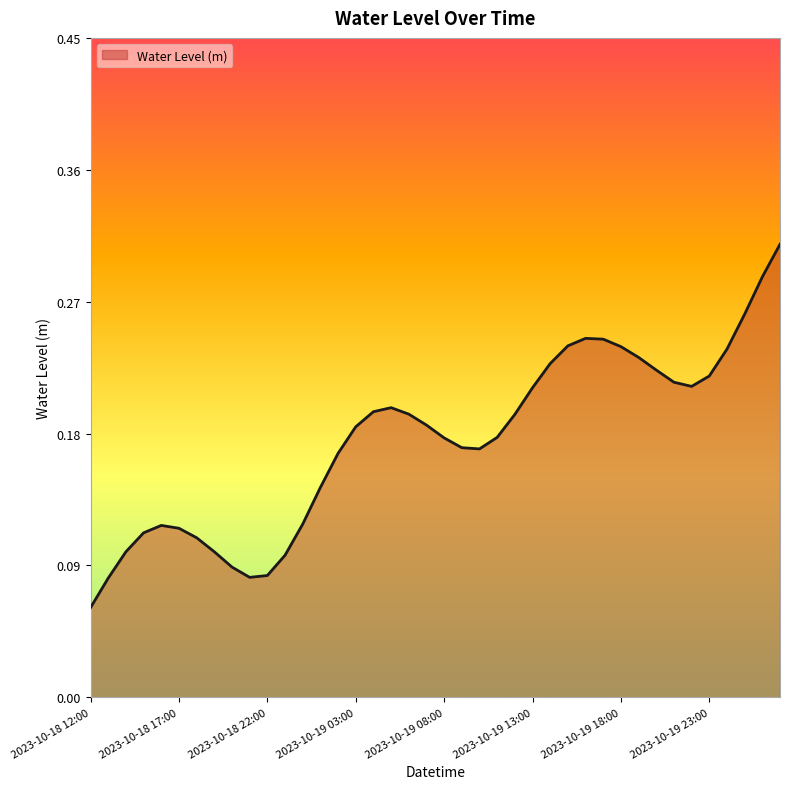

What is the label of the 32nd point from the right?

2023-10-18 20:00